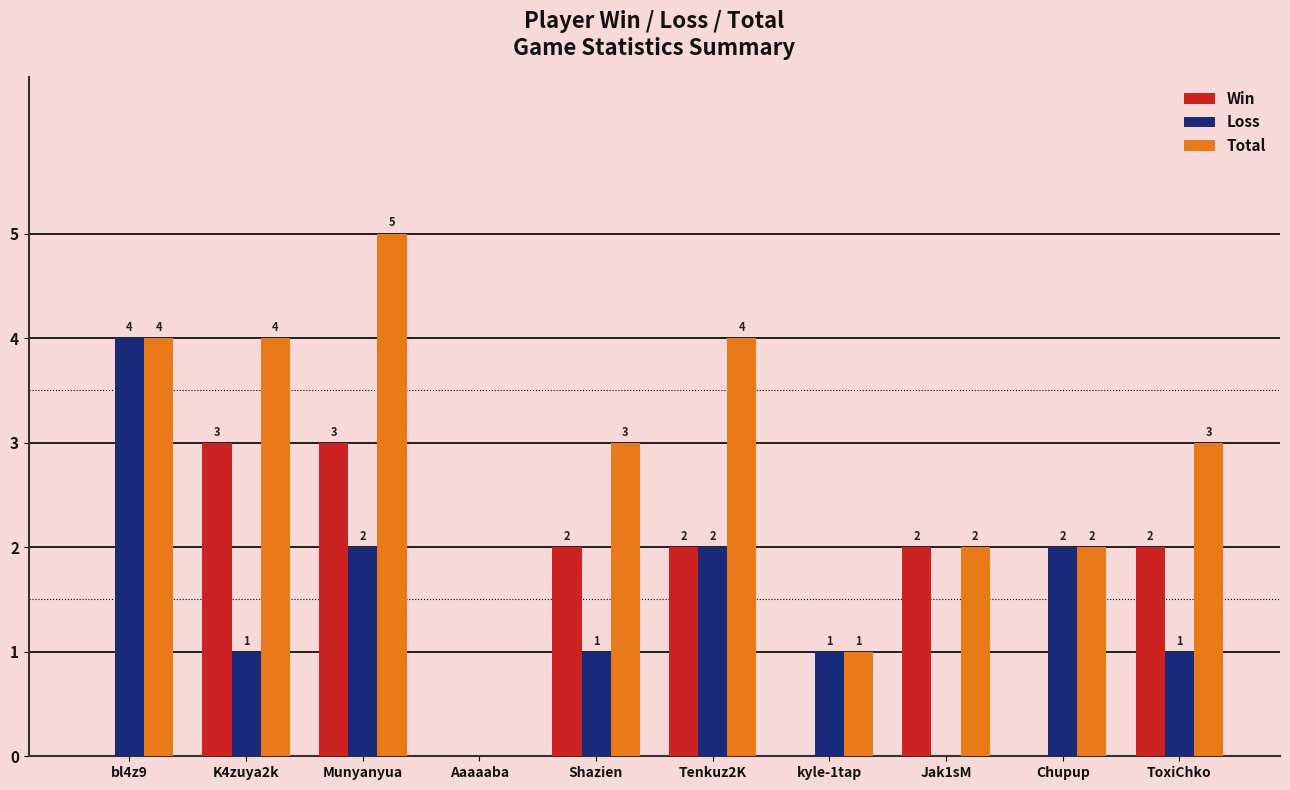

How many distinct data groups are displayed?

3